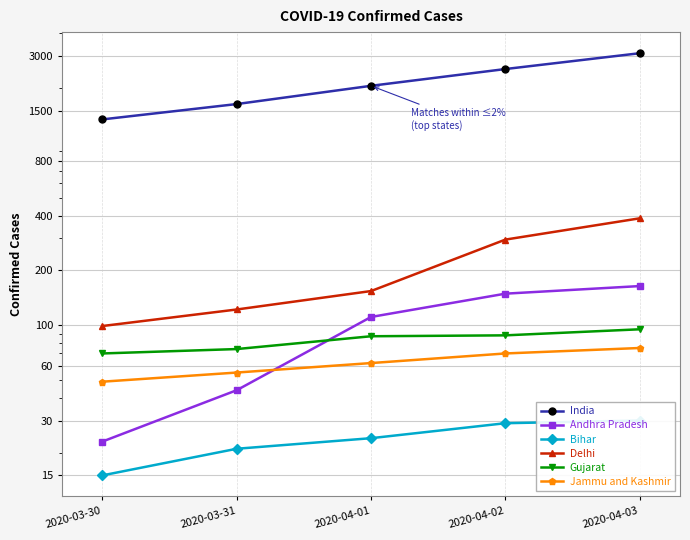

Is it true that Bihar equals 6 at 2020-04-01?

False